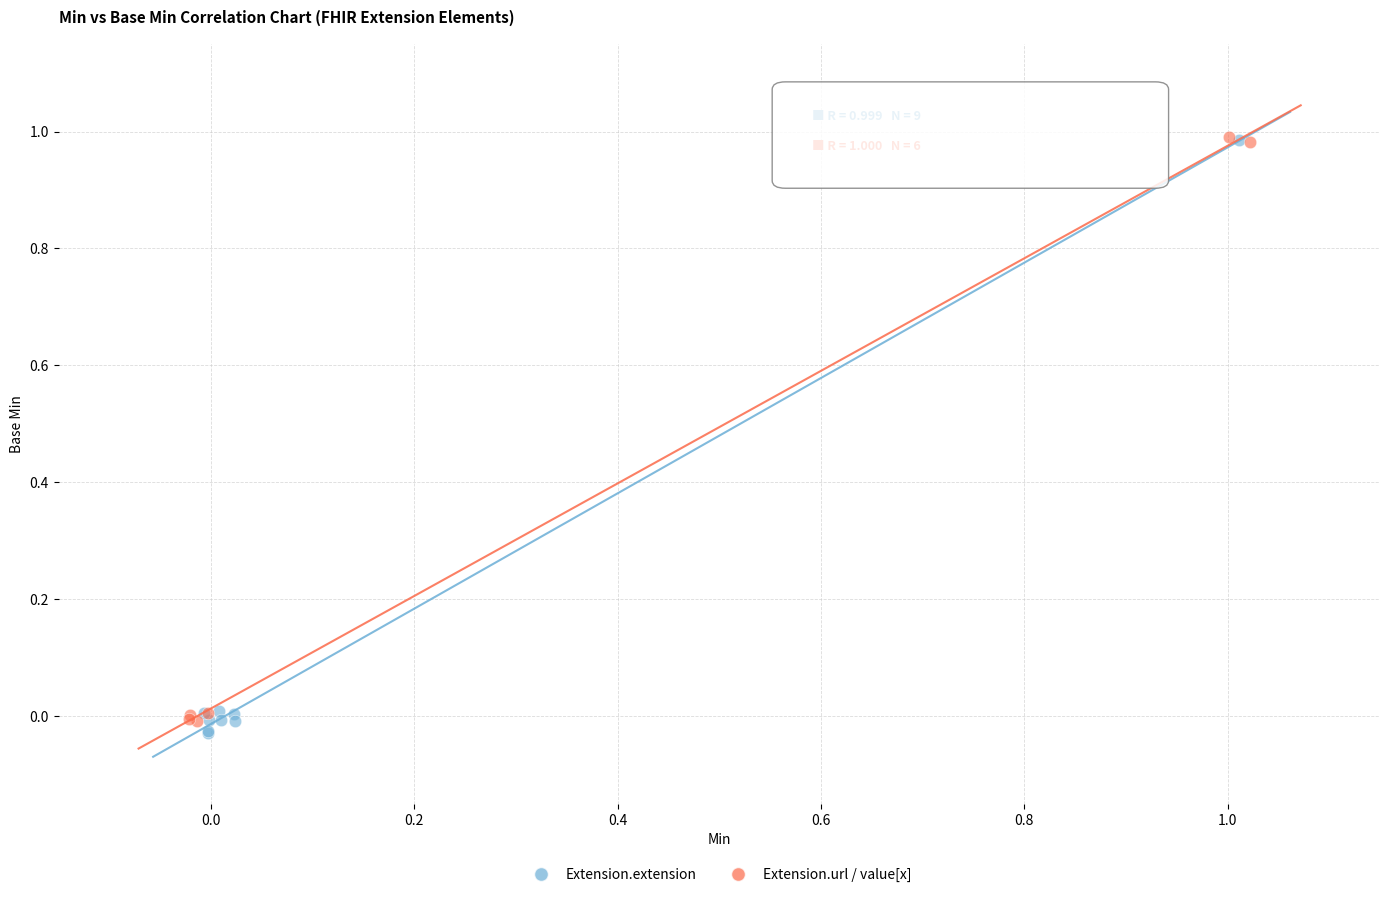

What are all the series names shown in the legend?

Extension.extension, Extension.url / value[x]